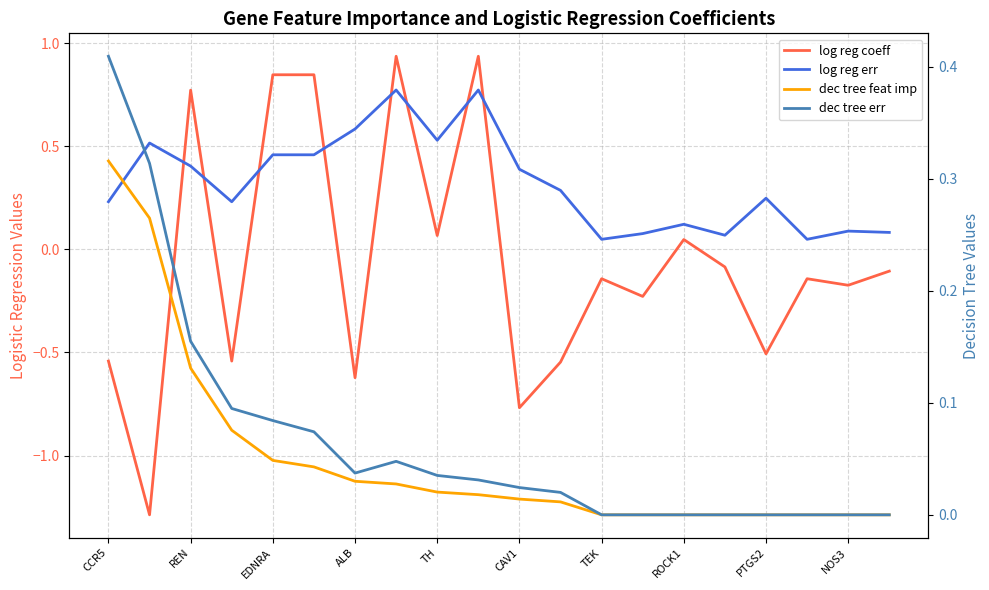

True or false: dec tree feat imp and dec tree err intersect in this chart.

False